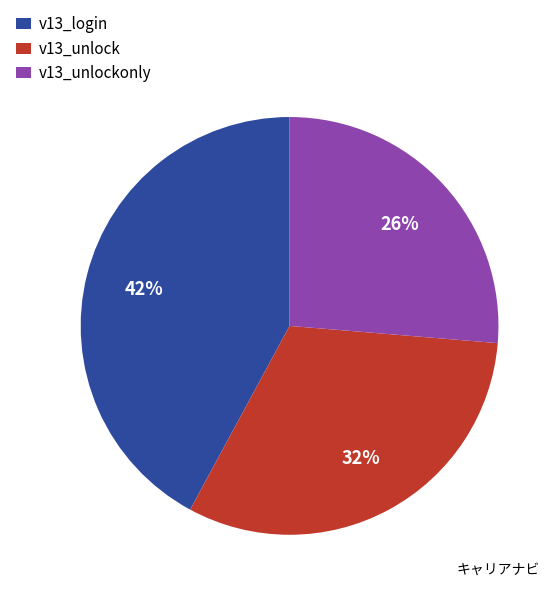

To the nearest percent, what percentage of the pie is v13_unlock?

32%